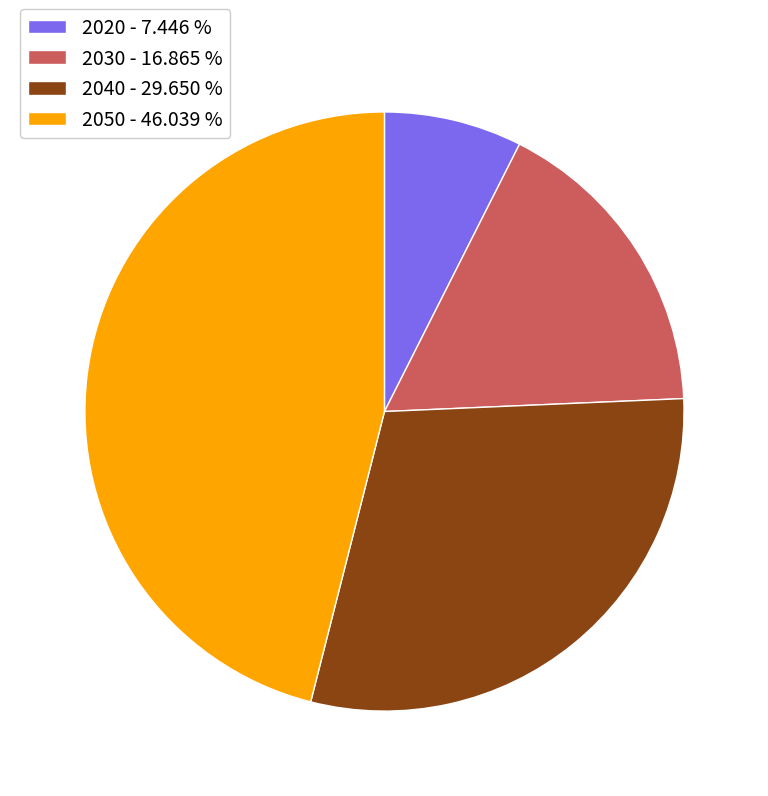

Does 2020 represent more than half of the total?

No